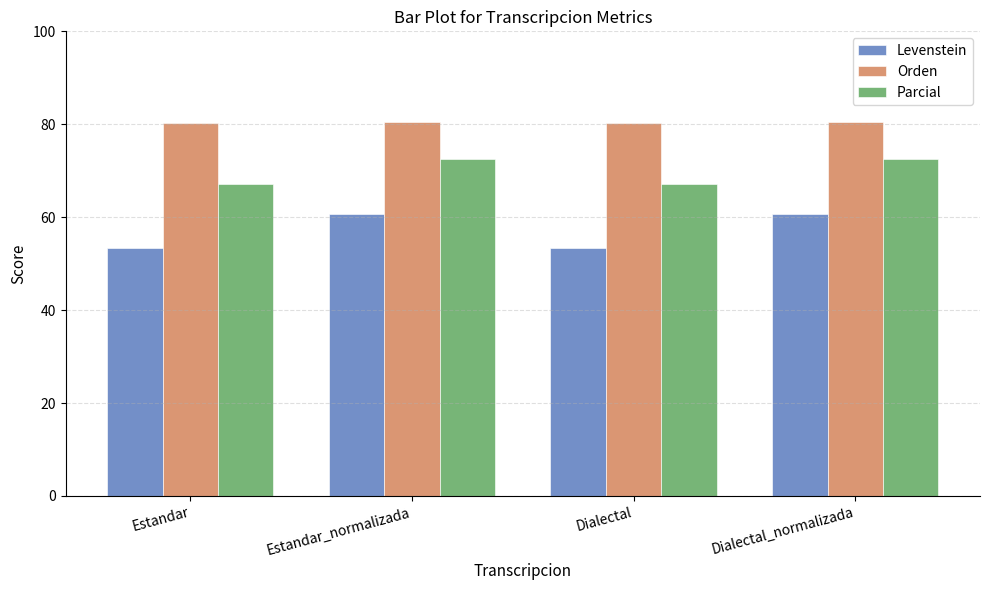

What value does the Orden series have at Dialectal?

80.2